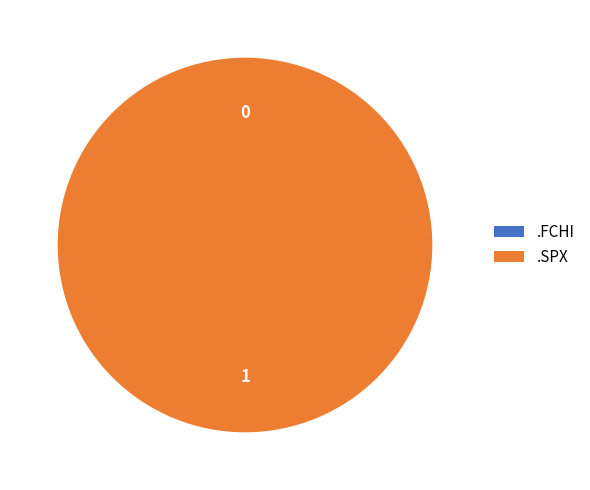

The .SPX slice represents 100% of the pie. True or false?

True